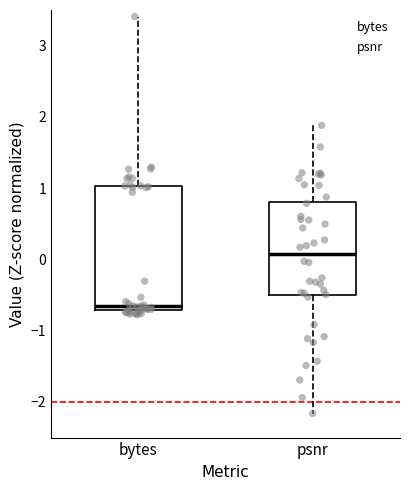

Reading left to right, read every box against the y-axis: the position of its median line, the range the box covers, and the ends of its whiskers. The values are not printed on the chart, so give them approximately, as read against the axis.

bytes: median -0.7 (just above the box's lower edge), box -0.7 to 1.0, whiskers -0.8 to 3.4
psnr: median 0.1, box -0.5 to 0.8, whiskers -2.2 to 1.9